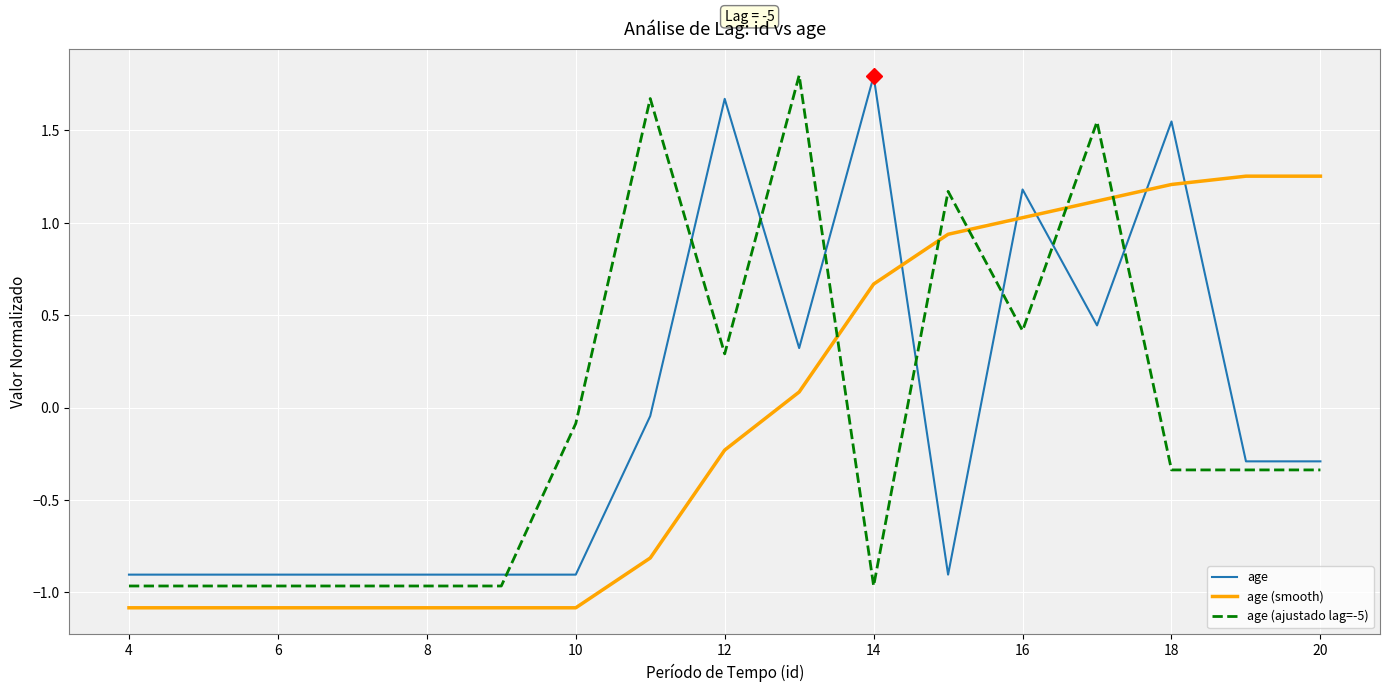

What is the maximum value for age (ajustado lag=-5)?

1.8